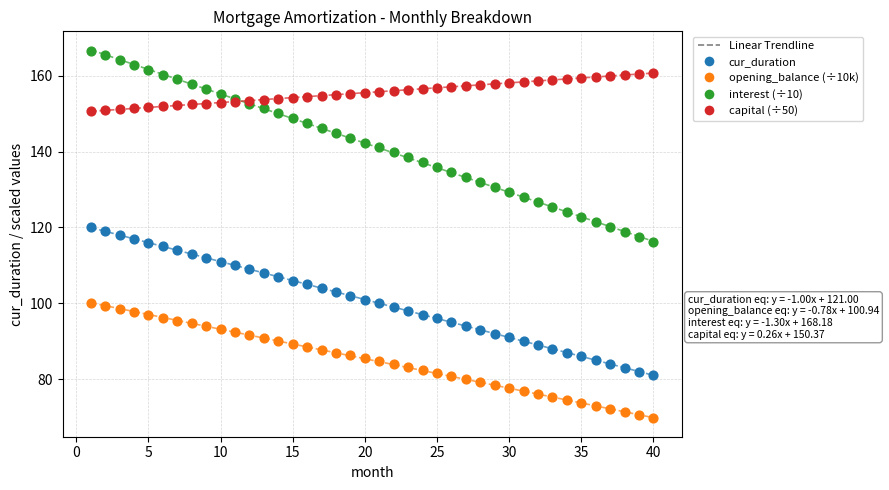

What is the X range (max minus min) for the scatter plot?

39.0